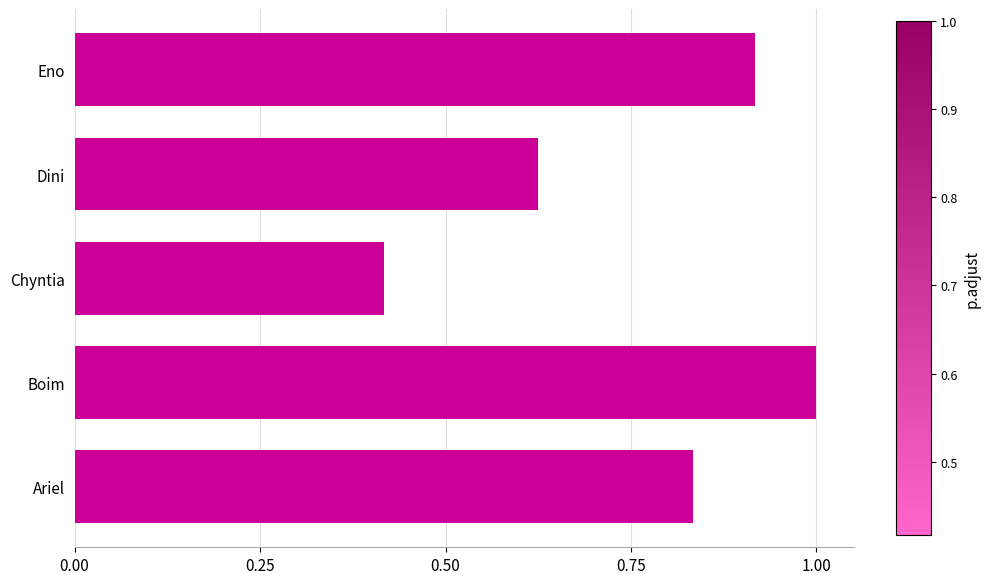

How many bars are there in total?

5